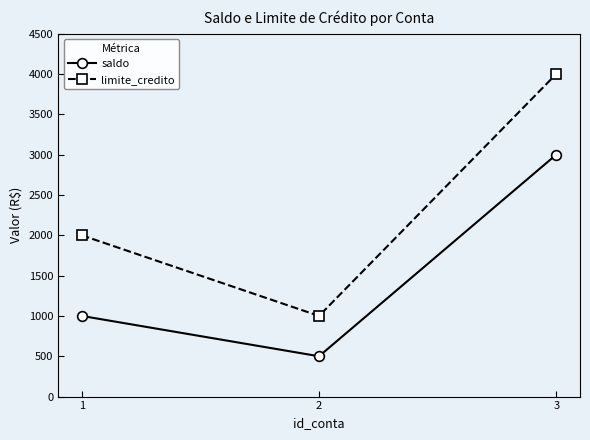

Which series has the widest spread of values?

limite_credito